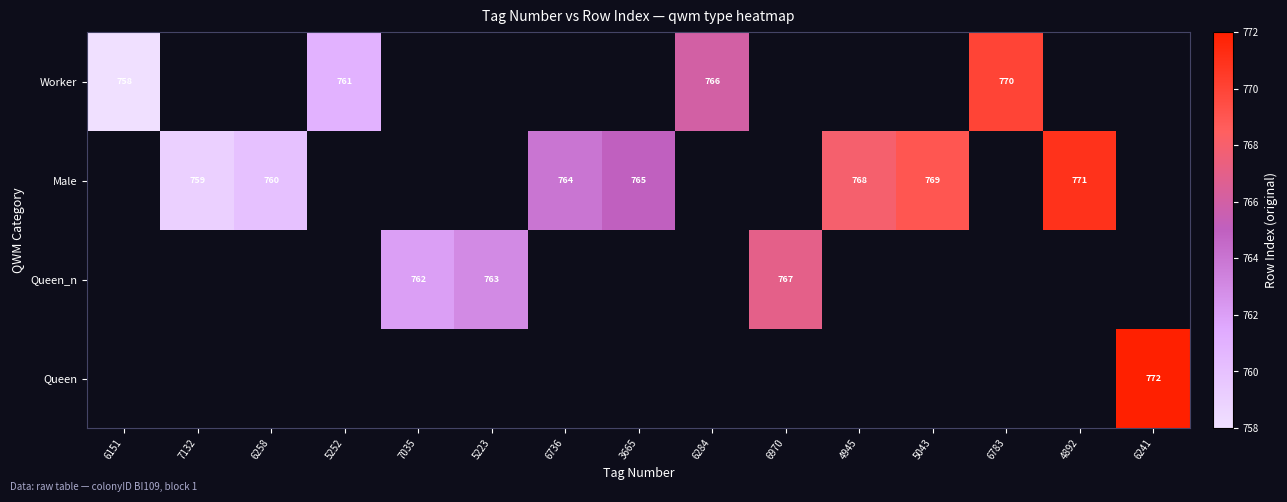

True or false: Male has a value of 764 at 6736.

True